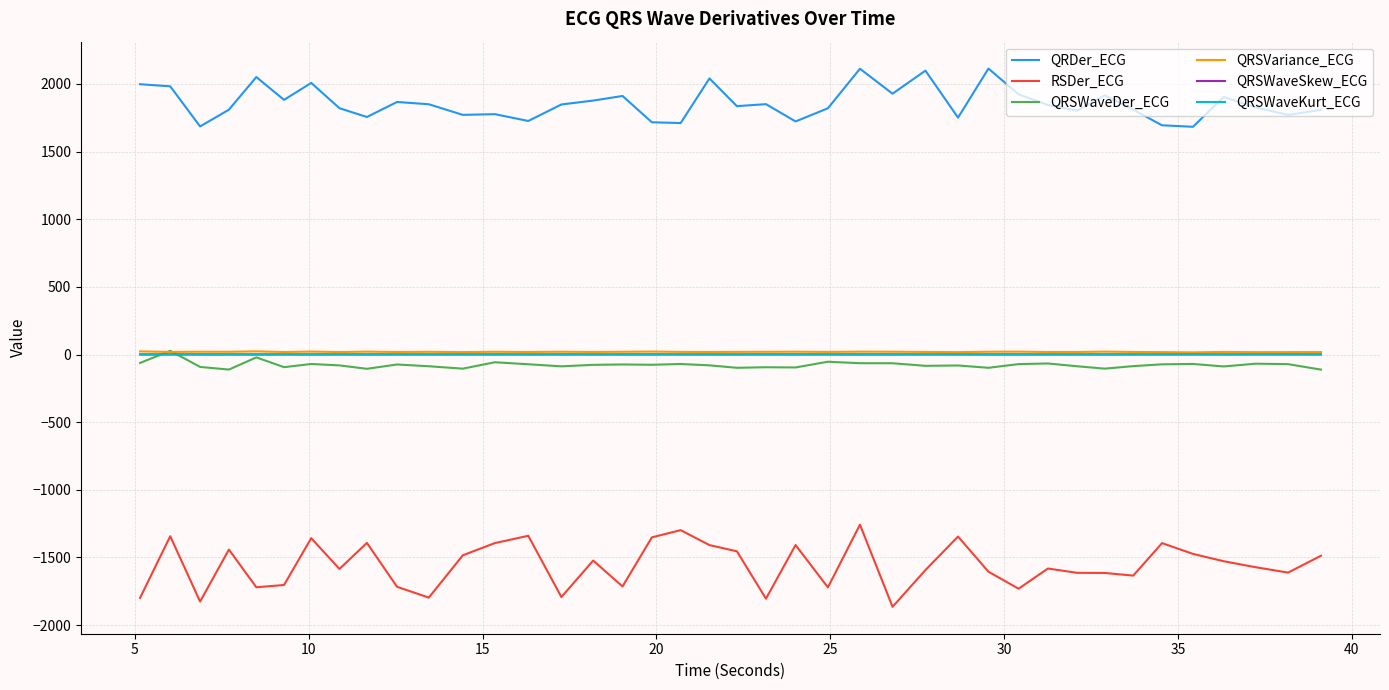

Which series has the largest range (max minus min)?

RSDer_ECG